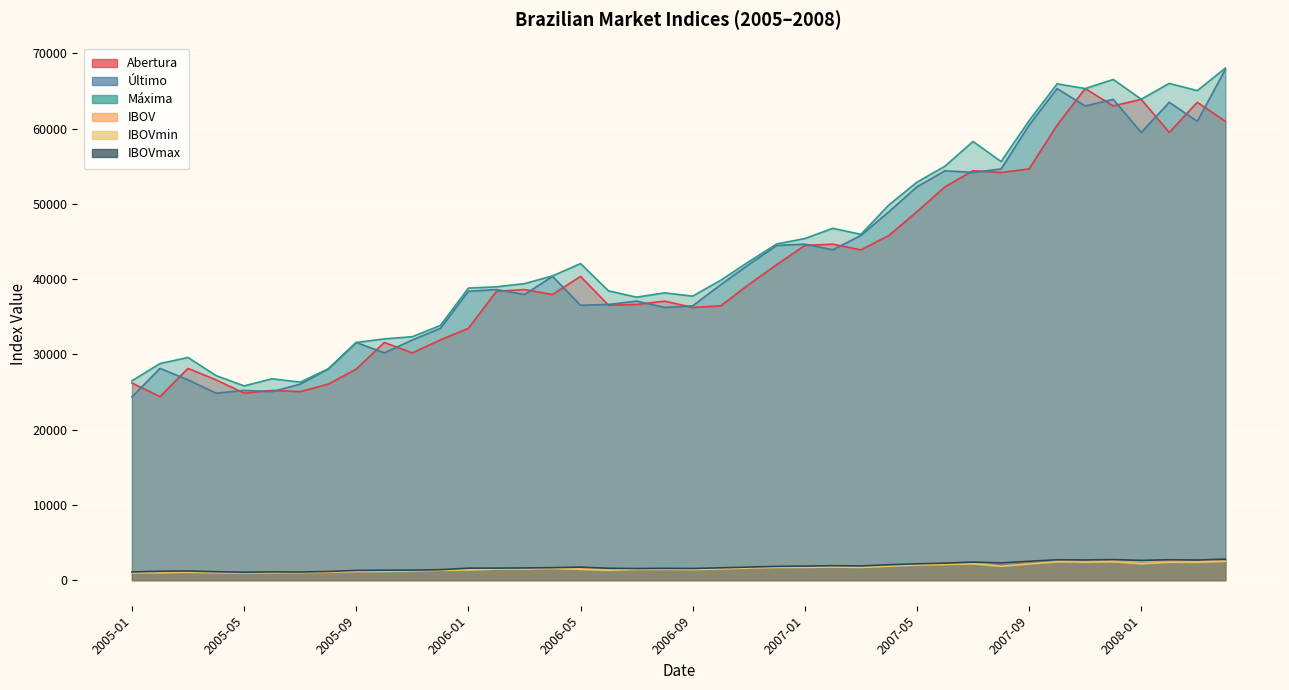

Reading right to left, what are all the values shown in this chart?

Abertura: 2008-04=60965.1	2008-03=63496.5	2008-02=59490.9	2008-01=63884.7	2007-12=63018.4	2007-11=65316.8	2007-10=60465.1	2007-09=54641.1	2007-08=54170.4	2007-07=54396.2	2007-06=52271.0	2007-05=48954.5	2007-04=45804.7	2007-03=43886.1	2007-02=44642.3	2007-01=44476.5	2006-12=41929.9	2006-11=39279.0	2006-10=36450.3	2006-09=36232.2	2006-08=37077.1	2006-07=36628.6	2006-06=36531.4	2006-05=40364.8	2006-04=37952.0	2006-03=38610.4	2006-02=38382.3	2006-01=33461.5	2005-12=31920.6	2005-11=30193.5	2005-10=31581.5	2005-09=28043.5	2005-08=26042.4	2005-07=25051.2	2005-06=25209.3	2005-05=24847.2	2005-04=26612.2	2005-03=28135.1	2005-02=24392.1	2005-01=26193.5
Último: 2008-04=67868.4	2008-03=60968.1	2008-02=63489.3	2008-01=59490.4	2007-12=63886.1	2007-11=63006.2	2007-10=65317.7	2007-09=60465.1	2007-08=54637.2	2007-07=54182.5	2007-06=54392.1	2007-05=52268.5	2007-04=48956.4	2007-03=45804.7	2007-02=43892.3	2007-01=44641.6	2006-12=44473.7	2006-11=41931.8	2006-10=39262.8	2006-09=36449.4	2006-08=36232.2	2006-07=37077.1	2006-06=36630.7	2006-05=36530.0	2006-04=40363.4	2006-03=37952.0	2006-02=38610.4	2006-01=38382.8	2005-12=33455.9	2005-11=31916.8	2005-10=30193.5	2005-09=31583.8	2005-08=28044.8	2005-07=26042.4	2005-06=25051.2	2005-05=25207.1	2005-04=24843.7	2005-03=26610.7	2005-02=28139.1	2005-01=24352.9
Máxima: 2008-04=68037.8	2008-03=65044.8	2008-02=66005.2	2008-01=63906.1	2007-12=66528.6	2007-11=65316.9	2007-10=65948.9	2007-09=61054.3	2007-08=55615.8	2007-07=58292.9	2007-06=55003.3	2007-05=52877.5	2007-04=49856.5	2007-03=45949.6	2007-02=46752.1	2007-01=45388.0	2006-12=44674.8	2006-11=42308.4	2006-10=39843.2	2006-09=37739.5	2006-08=38172.4	2006-07=37600.6	2006-06=38437.1	2006-05=42061.6	2006-04=40424.9	2006-03=39394.9	2006-02=38978.1	2006-01=38804.0	2005-12=33837.3	2005-11=32350.5	2005-10=32051.5	2005-09=31583.8	2005-08=28071.8	2005-07=26305.8	2005-06=26755.1	2005-05=25808.2	2005-04=27178.2	2005-03=29584.2	2005-02=28778.4	2005-01=26492.2
IBOV: 2008-04=2787.3	2008-03=2503.8	2008-02=2607.3	2008-01=2443.2	2007-12=2623.7	2007-11=2587.4	2007-10=2682.4	2007-09=2483.0	2007-08=2243.6	2007-07=2224.9	2007-06=2233.6	2007-05=2146.5	2007-04=2010.4	2007-03=1881.0	2007-02=1802.4	2007-01=1833.2	2006-12=1826.3	2006-11=1721.9	2006-10=1612.3	2006-09=1496.7	2006-08=1487.8	2006-07=1522.5	2006-06=1504.2	2006-05=1500.0	2006-04=1657.4	2006-03=1558.5	2006-02=1585.6	2006-01=1576.3	2005-12=1373.9	2005-11=1310.7	2005-10=1239.9	2005-09=1297.0	2005-08=1151.6	2005-07=1069.4	2005-06=1028.7	2005-05=1035.1	2005-04=1020.2	2005-03=1092.8	2005-02=1155.5	2005-01=1000.0
IBOVmin: 2008-04=2503.8	2008-03=2374.7	2008-02=2383.1	2008-01=2177.1	2007-12=2440.0	2007-11=2385.8	2007-10=2442.4	2007-09=2148.6	2007-08=1845.3	2007-07=2161.1	2007-06=2089.6	2007-05=2010.3	2007-04=1857.2	2007-03=1688.5	2007-02=1748.1	2007-01=1694.6	2006-12=1691.5	2006-11=1613.0	2006-10=1496.3	2006-09=1401.4	2006-08=1442.3	2006-07=1420.4	2006-06=1316.4	2006-05=1433.5	2006-04=1552.8	2006-03=1481.8	2006-02=1473.9	2006-01=1349.5	2005-12=1310.8	2005-11=1229.9	2005-10=1156.5	2005-09=1141.5	2005-08=1056.7	2005-07=993.4	2005-06=994.7	2005-05=972.4	2005-04=991.9	2005-03=1057.9	2005-02=988.5	2005-01=966.4
IBOVmax: 2008-04=2794.2	2008-03=2671.3	2008-02=2710.7	2008-01=2624.5	2007-12=2732.2	2007-11=2682.3	2007-10=2708.3	2007-09=2507.2	2007-08=2283.8	2007-07=2393.7	2007-06=2258.7	2007-05=2171.5	2007-04=2047.4	2007-03=1886.9	2007-02=1919.8	2007-01=1863.8	2006-12=1834.5	2006-11=1737.4	2006-10=1636.1	2006-09=1549.7	2006-08=1567.5	2006-07=1544.0	2006-06=1578.3	2006-05=1727.1	2006-04=1659.9	2006-03=1617.7	2006-02=1600.7	2006-01=1593.6	2005-12=1389.6	2005-11=1328.5	2005-10=1316.2	2005-09=1297.0	2005-08=1152.8	2005-07=1080.2	2005-06=1098.6	2005-05=1059.8	2005-04=1116.1	2005-03=1214.9	2005-02=1181.8	2005-01=1087.8